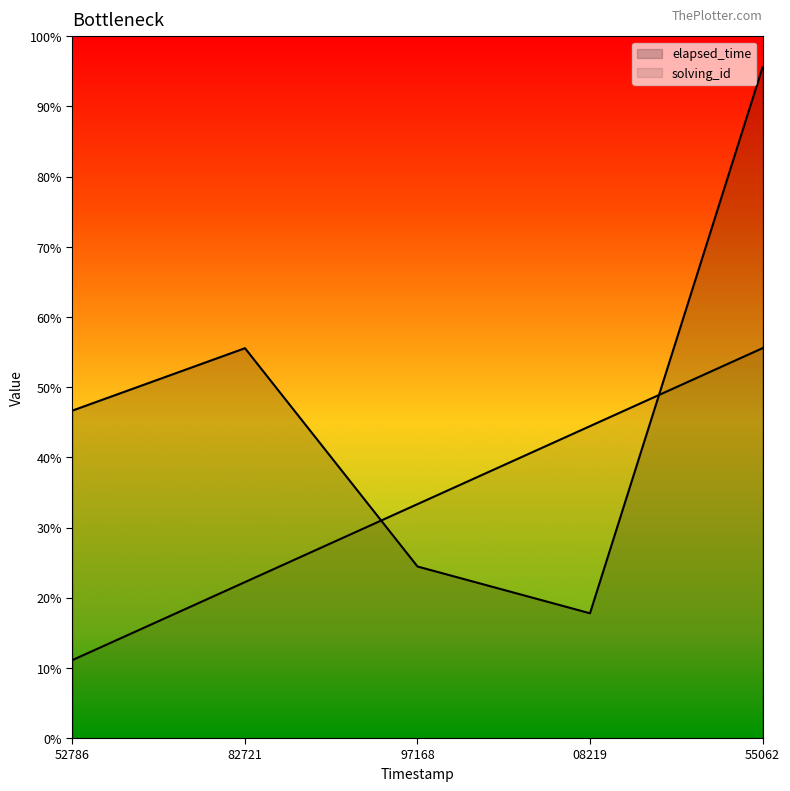

At which category is the sum across all series the highest?

55062